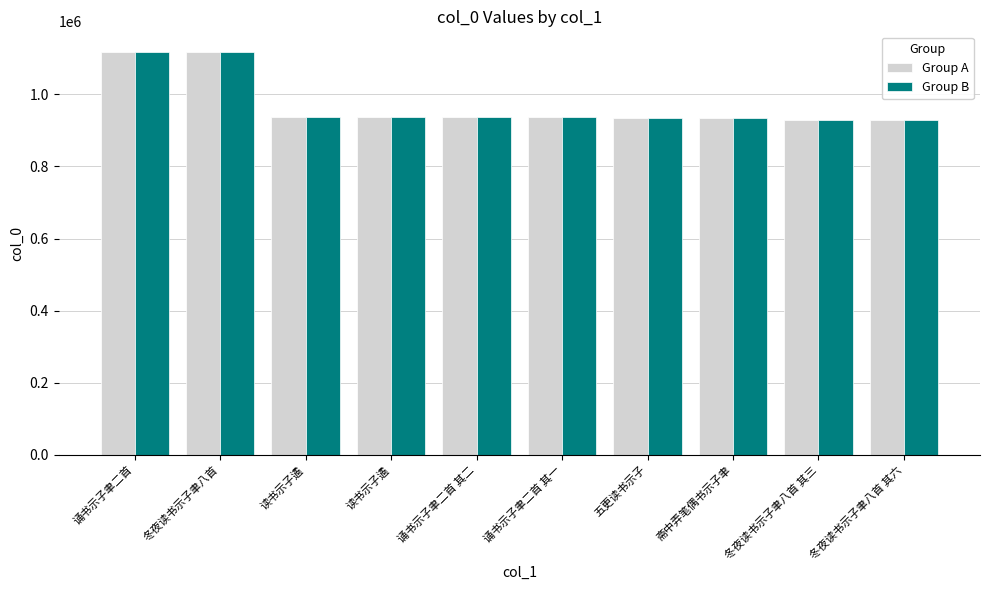

What are all the series names shown in the legend?

Group A, Group B